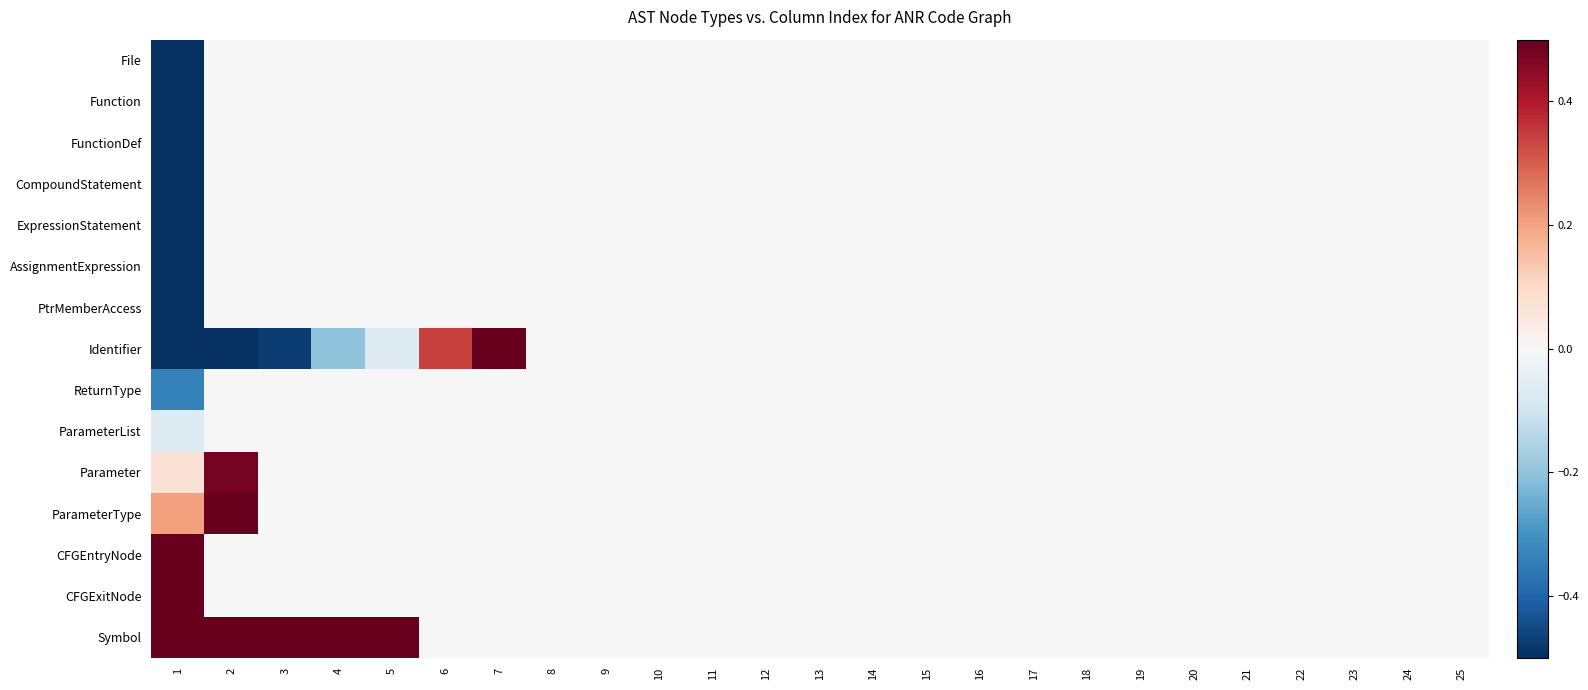

At which category is the sum across all series the highest?

2